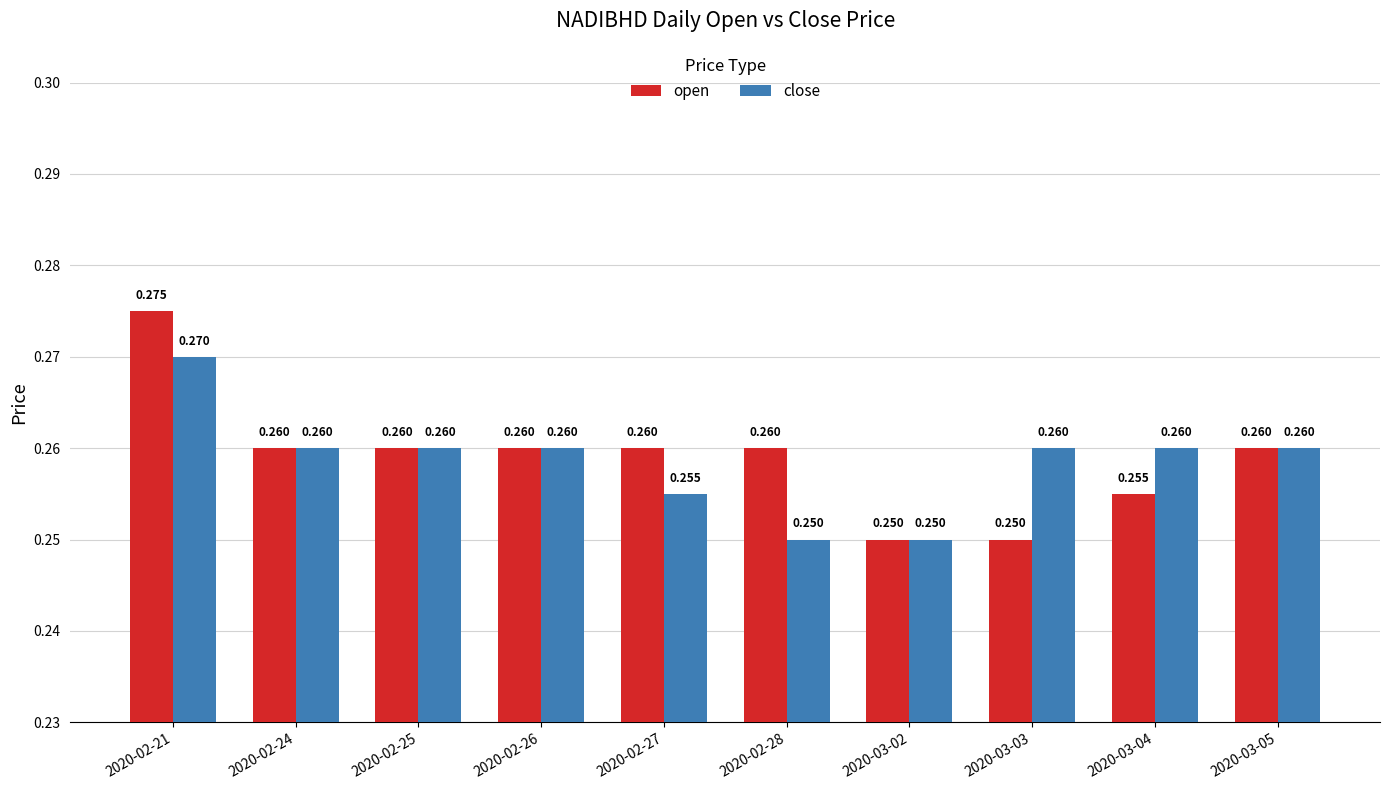

Which series has the largest total across all categories?

open